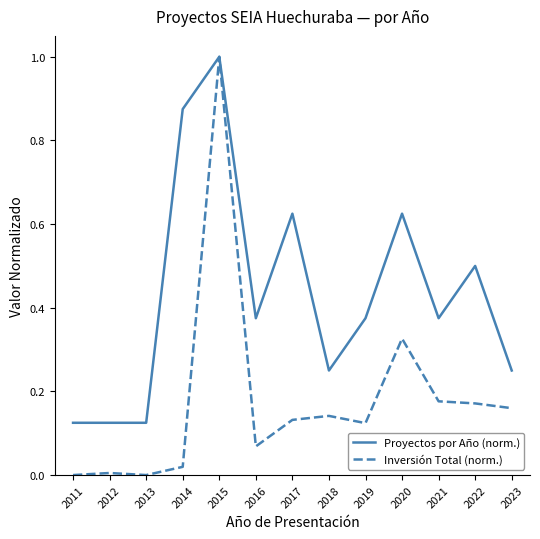

What are all the series names shown in the legend?

Proyectos por Año (norm.), Inversión Total (norm.)